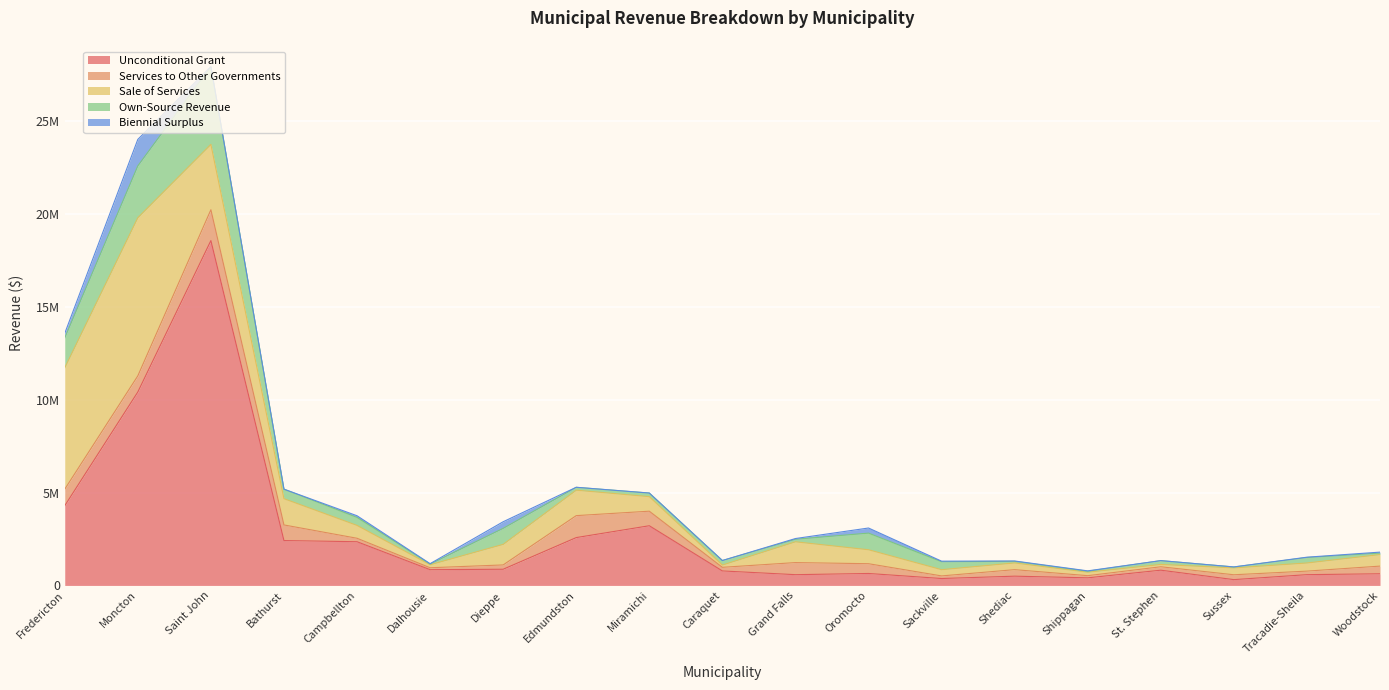

Rank the series by their maximum value, from highest to lowest.

Unconditional Grant, Sale of Services, Own-Source Revenue, Services to Other Governments, Biennial Surplus